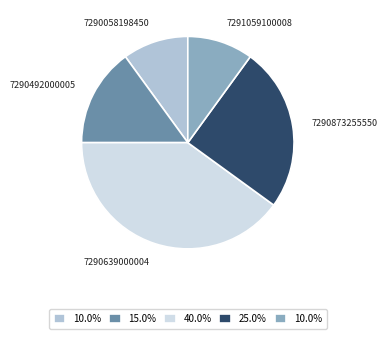

Combined, do 7290058198450 and 7291059100008 account for over 50%?

No